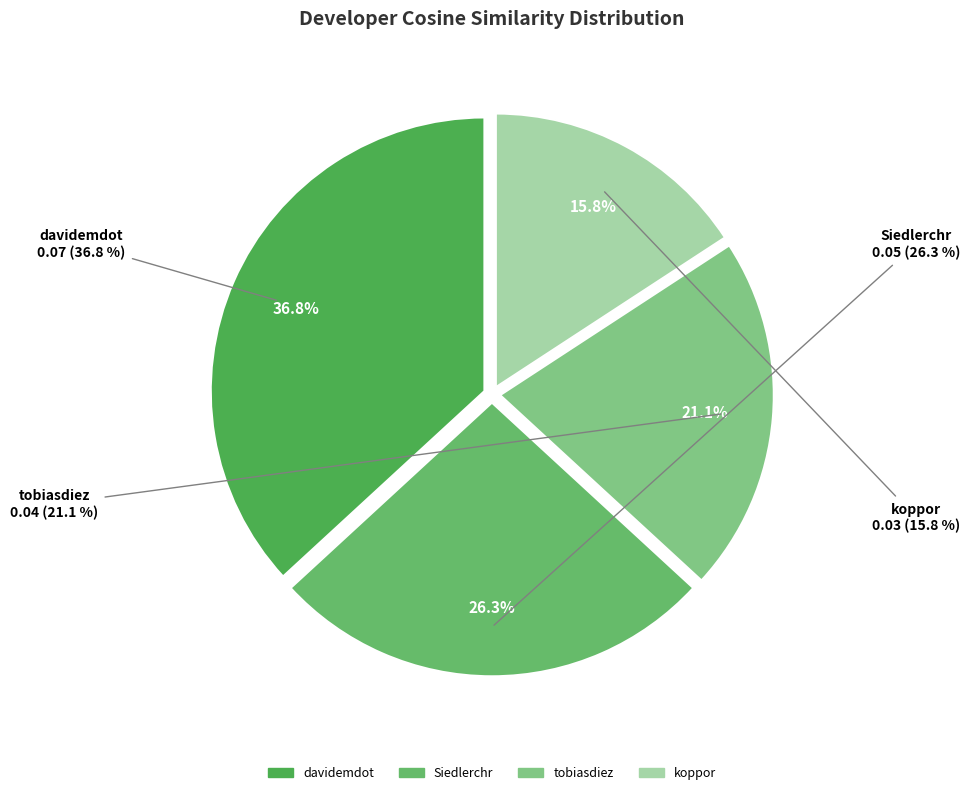

Between koppor and davidemdot, which is larger?

davidemdot